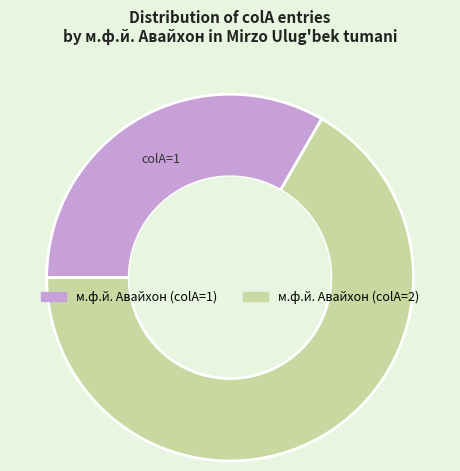

Does any single category account for the majority?

Yes